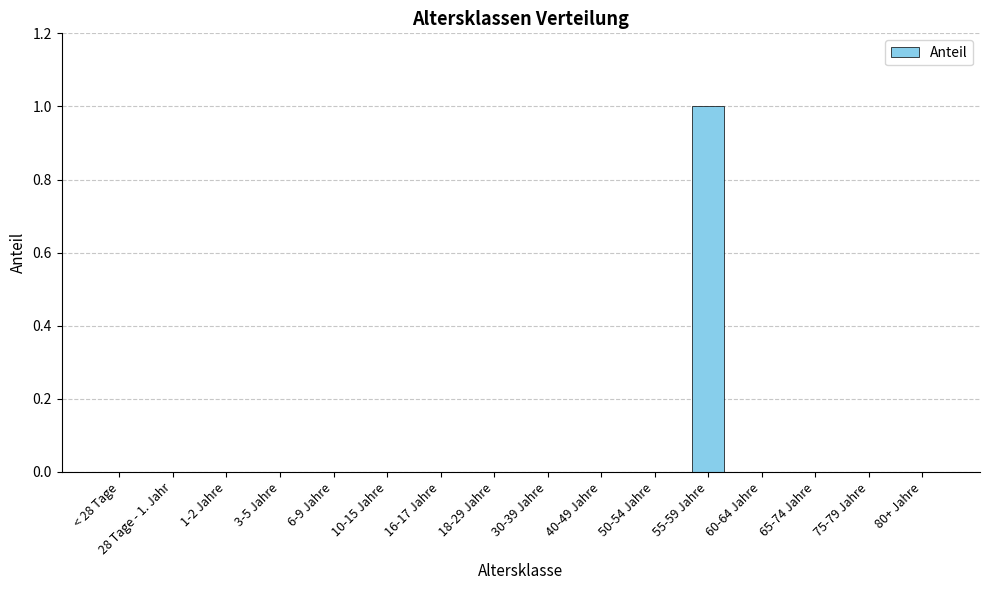

At which category does the chart reach its peak across all series?

55-59 Jahre